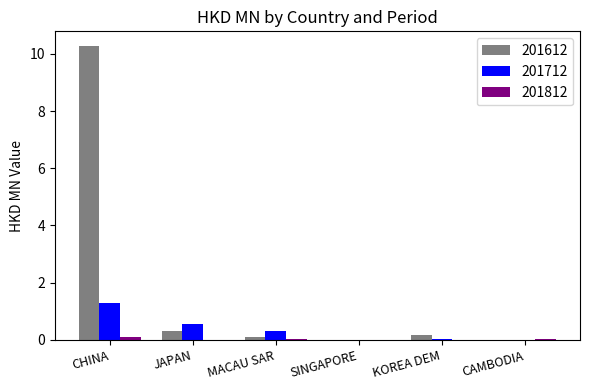

Which category has the highest value across all series?

CHINA